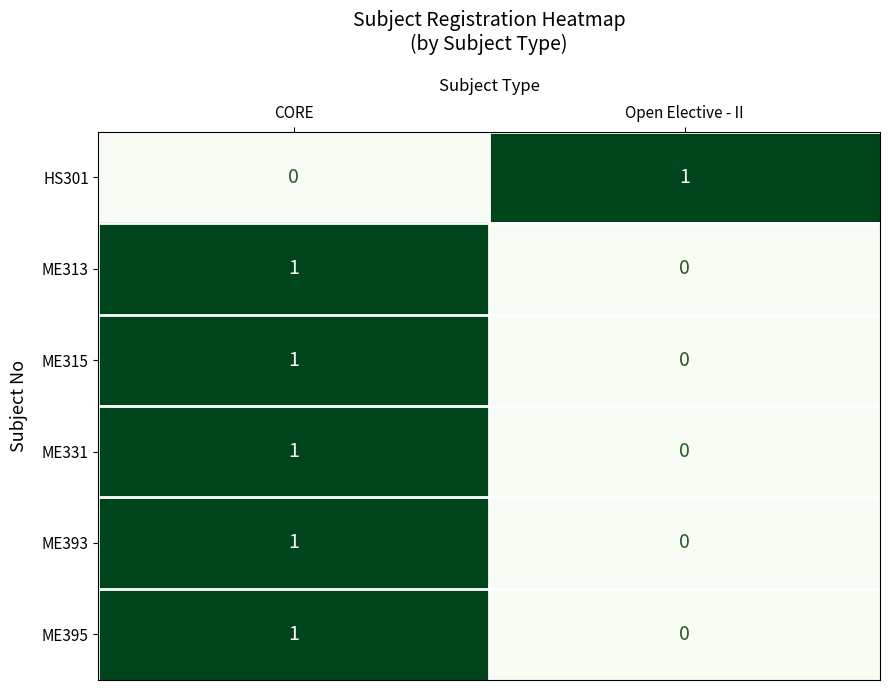

At which label does ME393 reach its minimum?

Open Elective - II